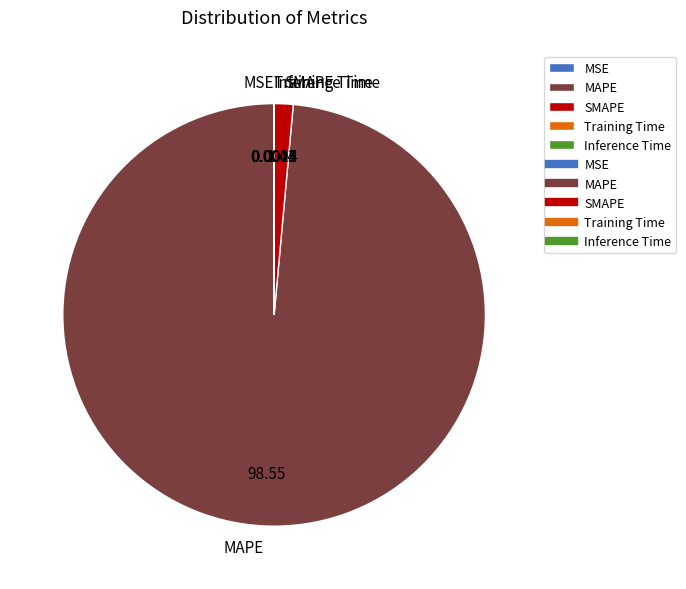

Which category has the biggest portion of the pie?

MAPE